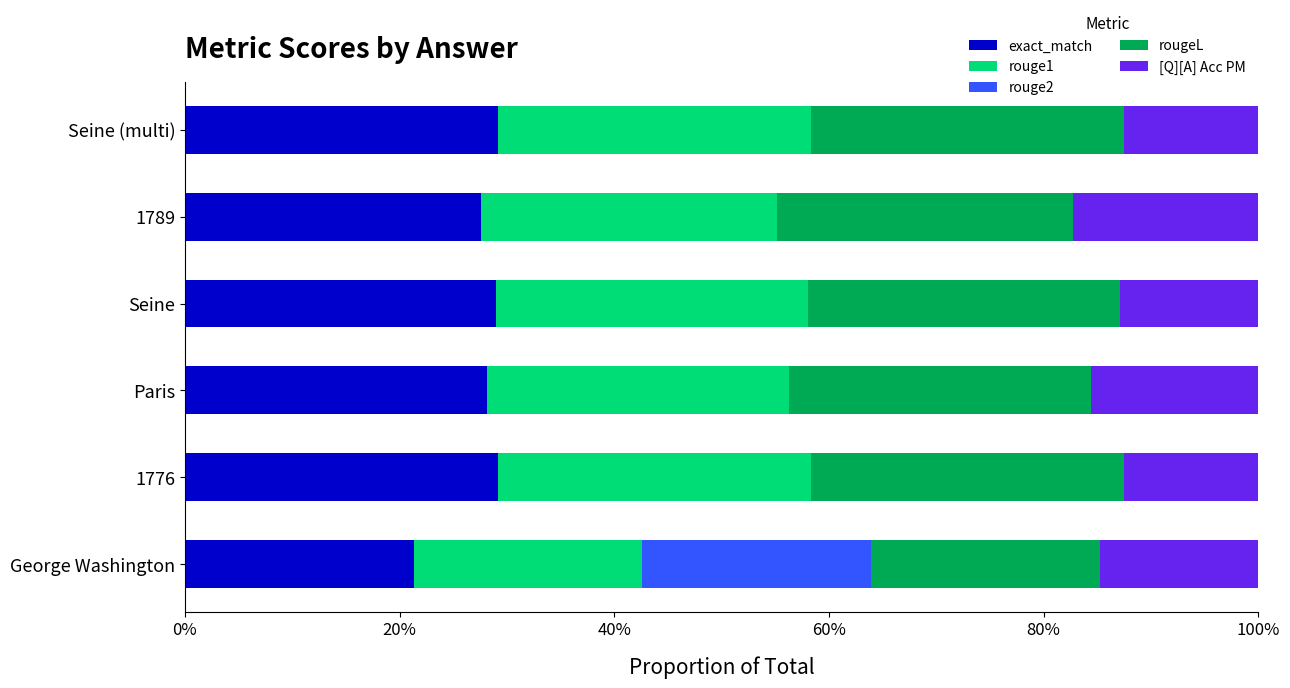

How many rouge2 values are between 0 and 1?

6